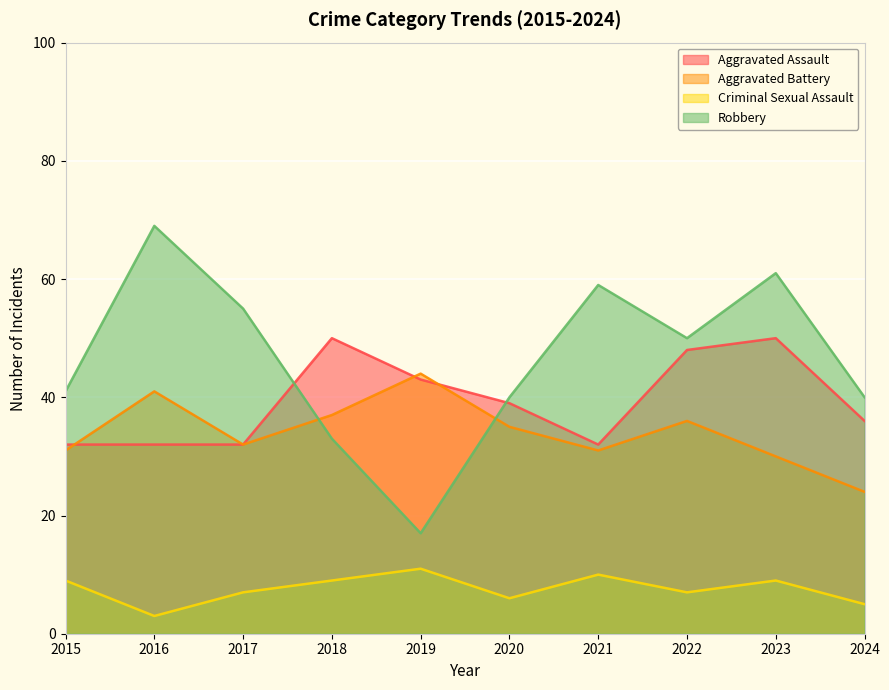

List the series in order of their peak value, highest first.

Robbery, Aggravated Assault, Aggravated Battery, Criminal Sexual Assault